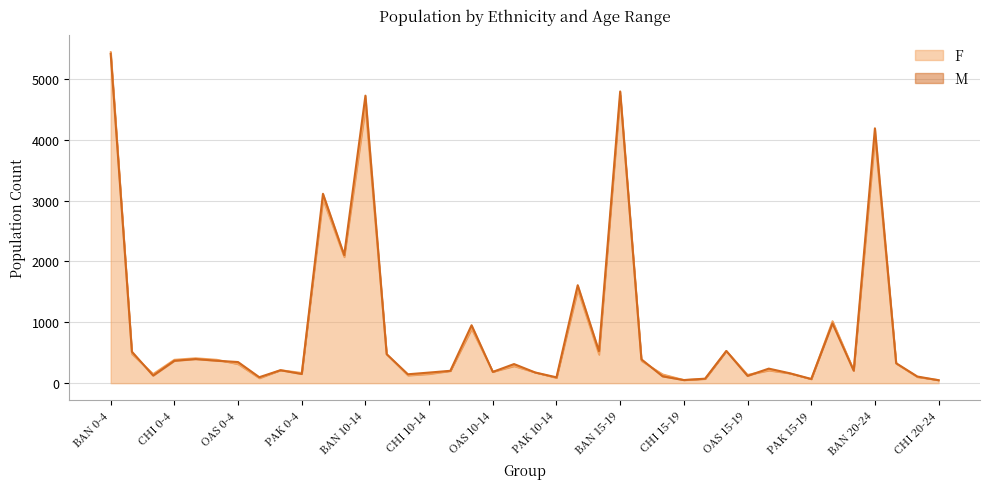

Is the value of F at WHO 15-19 greater than the value of M at IND 0-4?

No